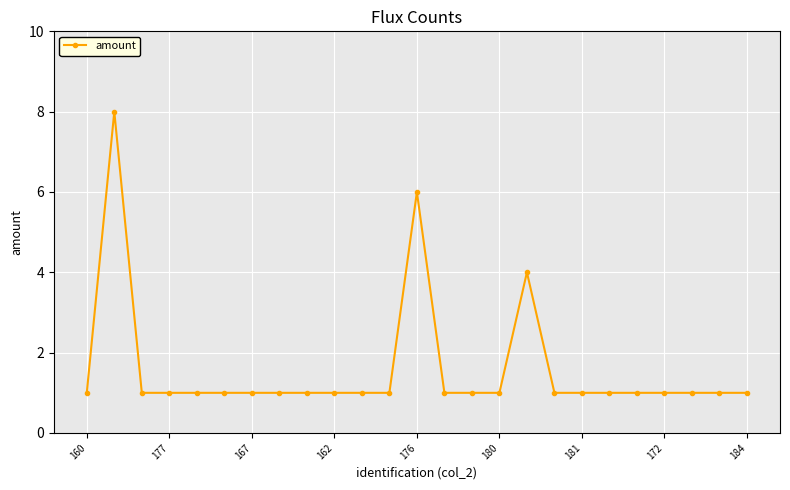

What is the sum of all values?

40